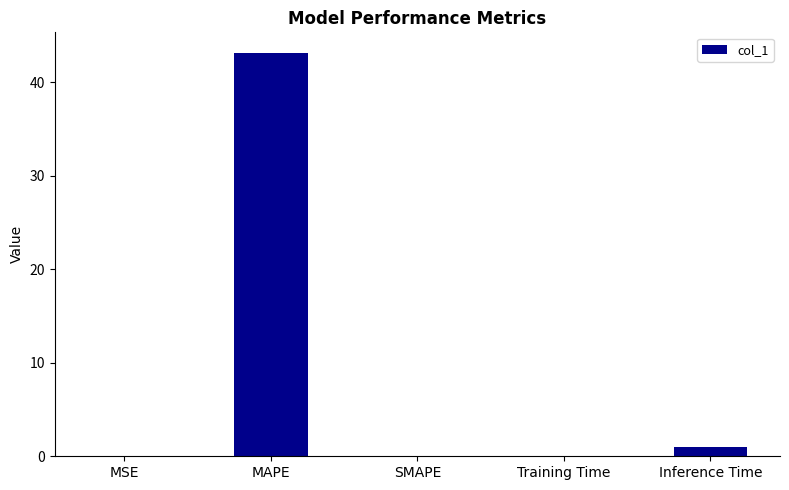

Is it true that the value at SMAPE is 0.0?

True